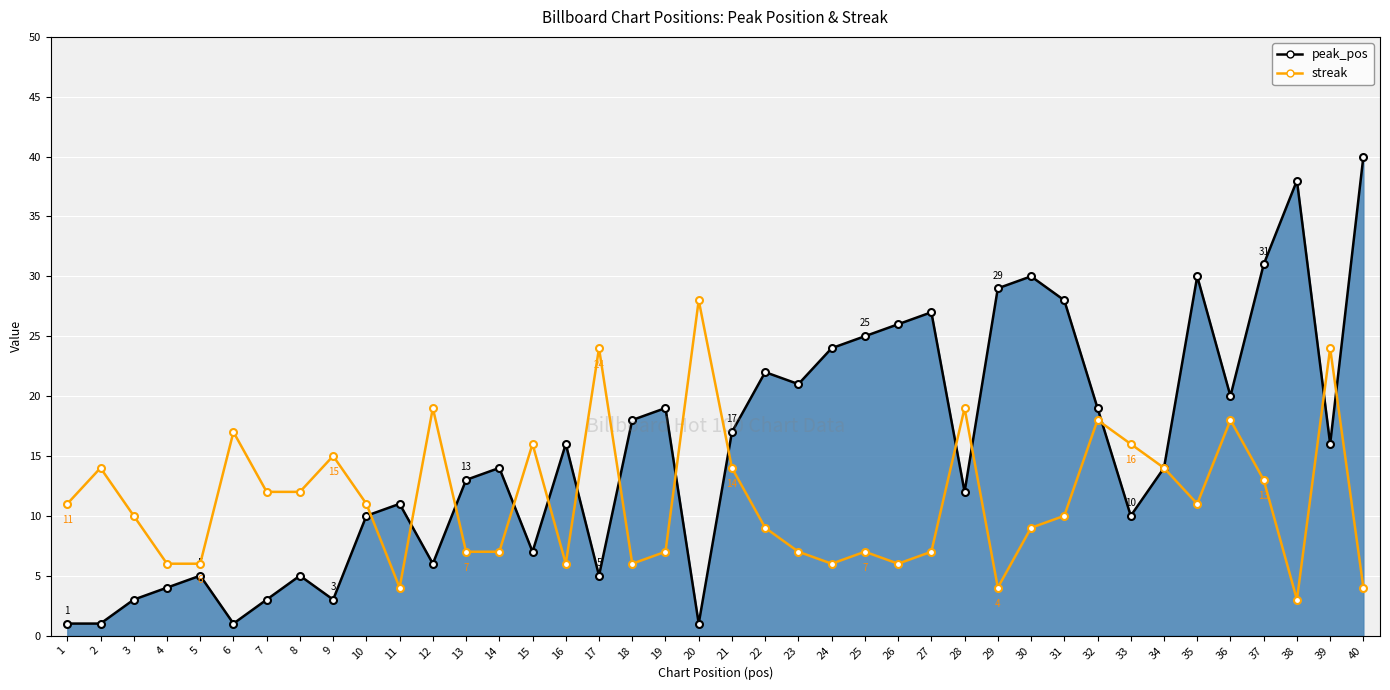

Which category has the highest value in the streak series?

20